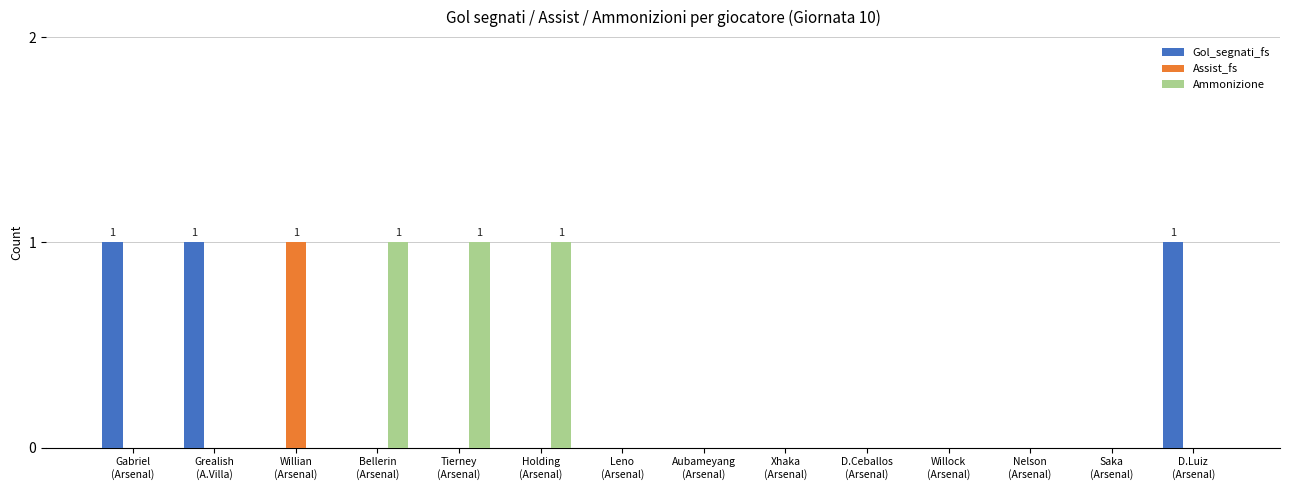

What is the sum of all Ammonizione values?

3